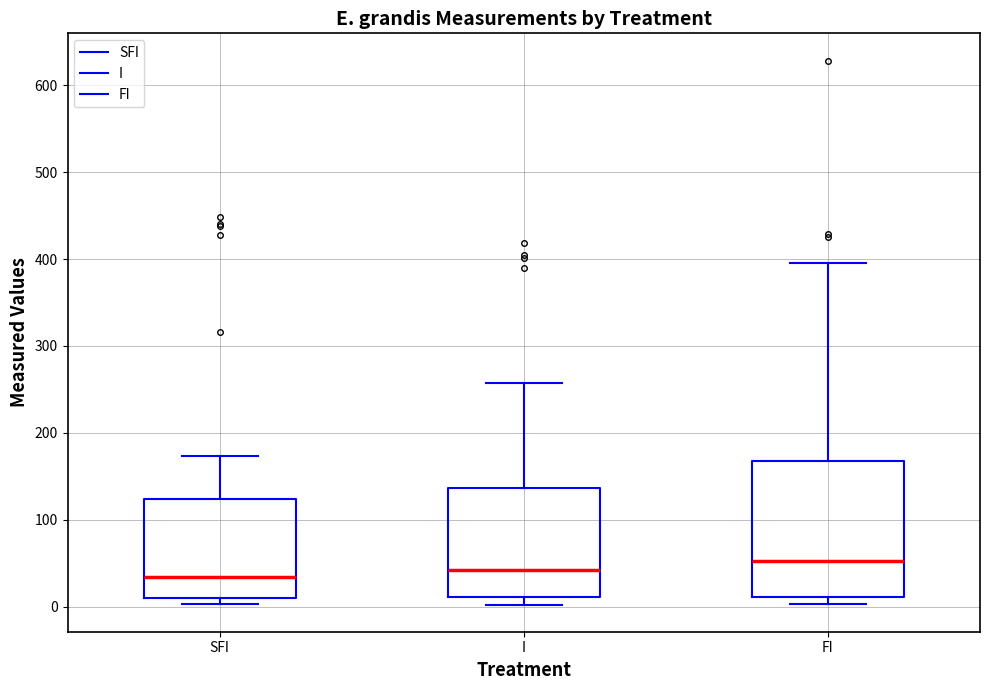

Reading left to right, transcribe this box plot: for each box, give where its median line is, the range the box spans, and where its two whiskers end, as read against the y-axis. The values are not printed on the chart, so give them approximately, as read against the axis.

SFI: median 30, box 10 to 120, whiskers 0 to 170
I: median 40, box 10 to 140, whiskers 0 to 260
FI: median 50, box 10 to 170, whiskers 0 to 400